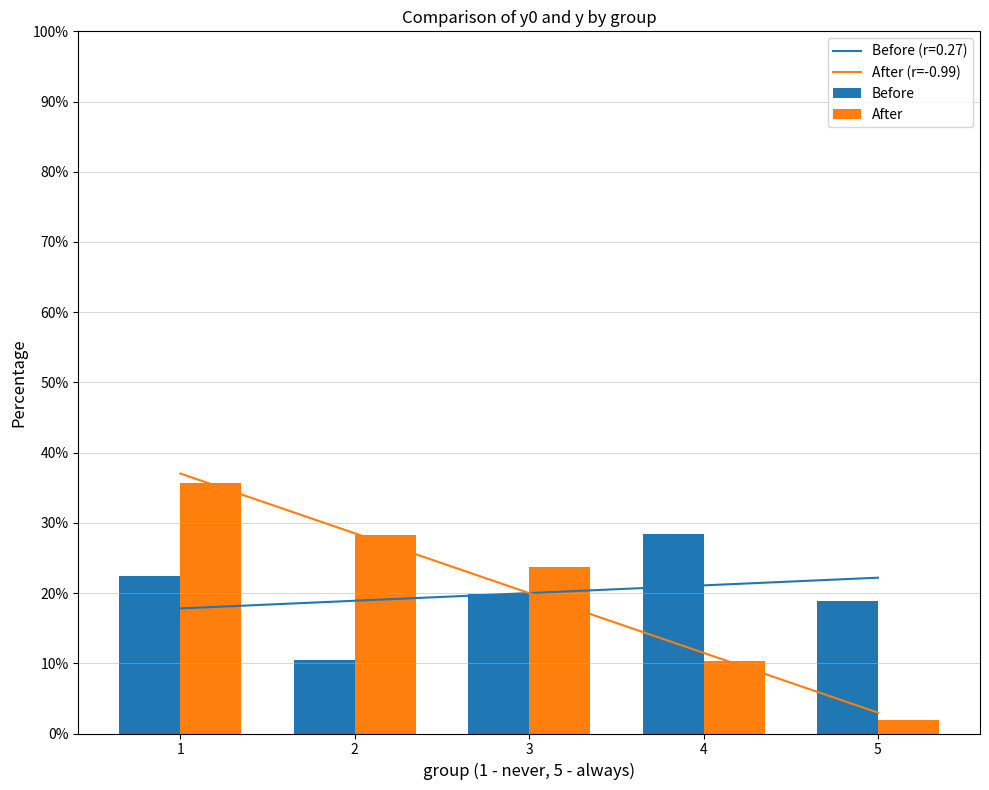

What is the sum of the After (r=-0.99) values at 4 and 5?

14.5